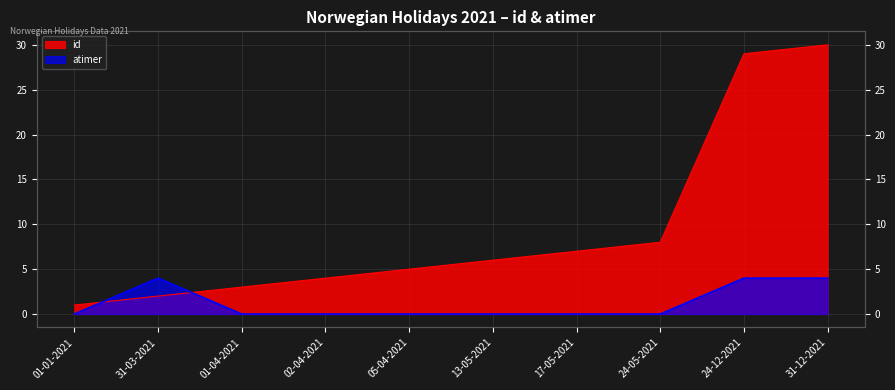

At which category is the sum across all series the highest?

31-12-2021